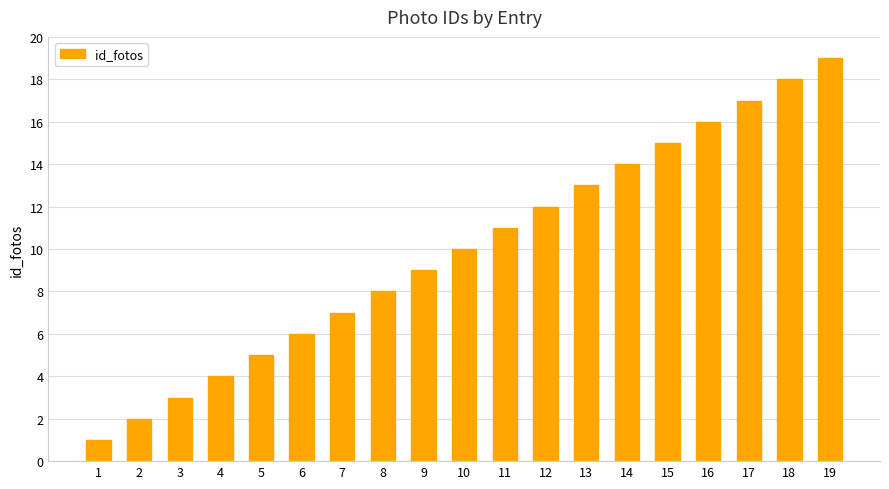

What is the greatest value displayed?

19